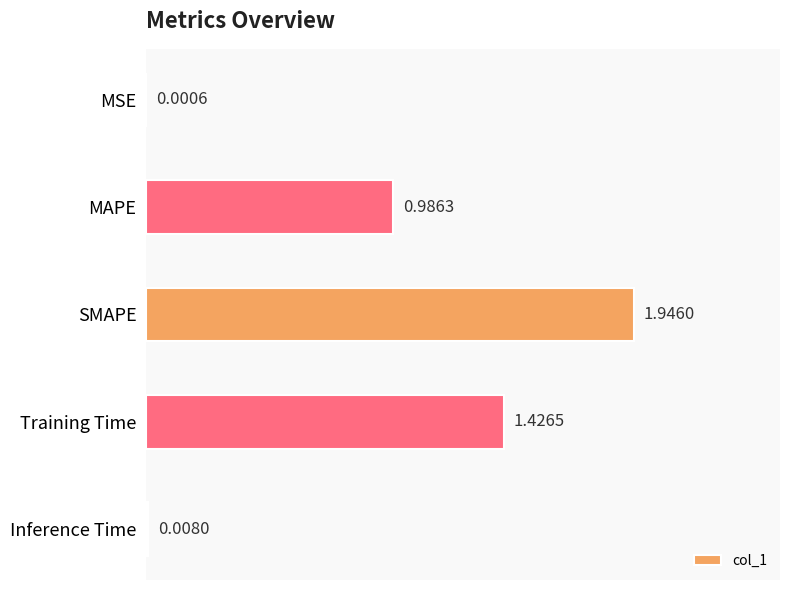

What is the sum of the values at MAPE and SMAPE?

2.9